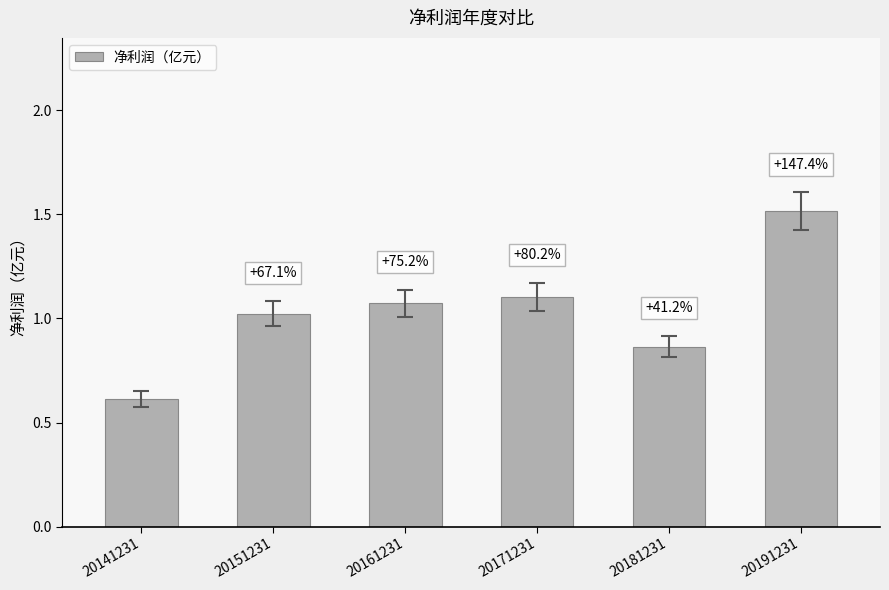

Which has a higher value, 20151231 or 20191231?

20191231